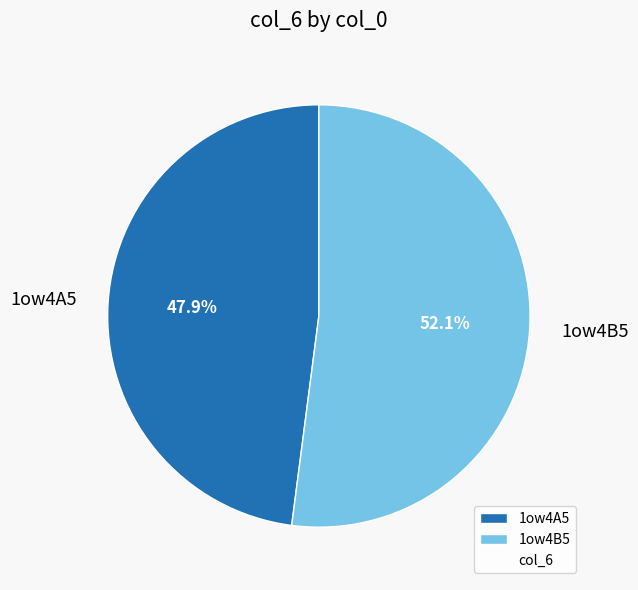

What percentage is the 1ow4A5 slice, to the nearest percent?

48%